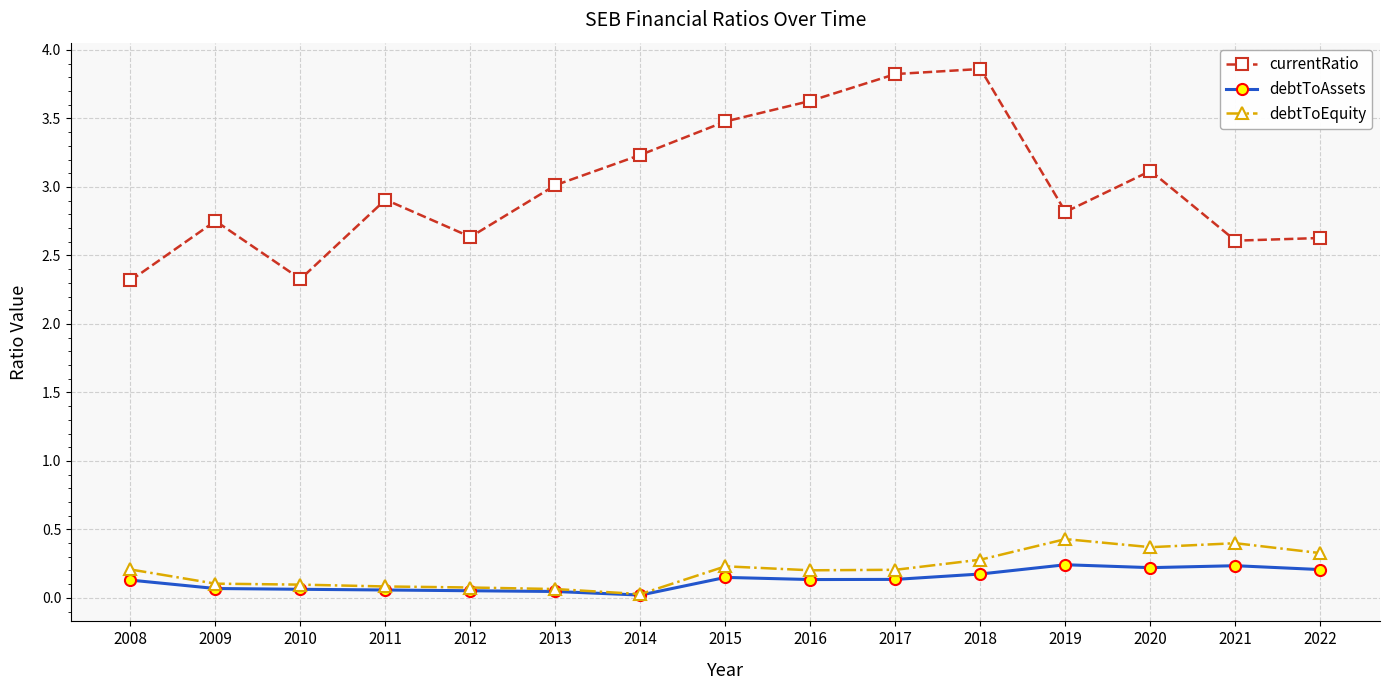

Is it true that debtToAssets equals 0.1 at 2011?

True